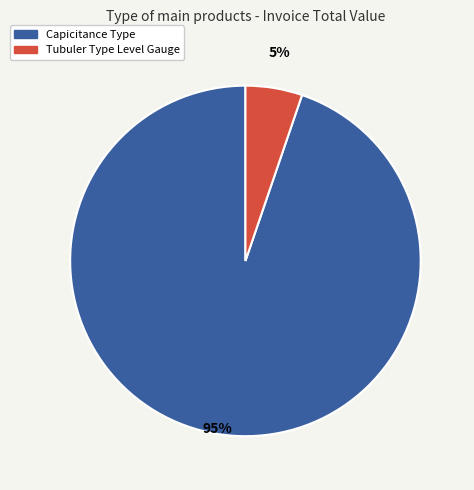

Is the sum of Tubuler Type Level Gauge and Capicitance Type greater than half?

Yes